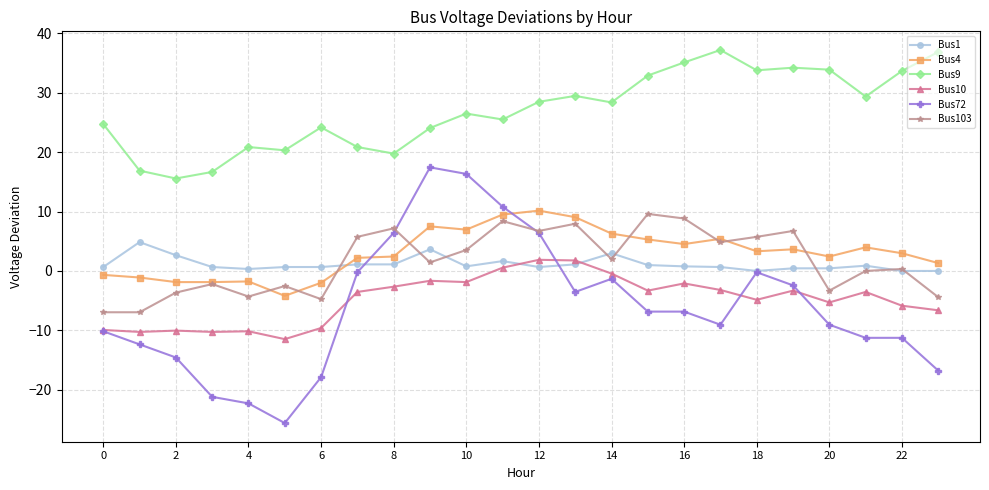

True or false: Bus9 and Bus4 intersect in this chart.

False